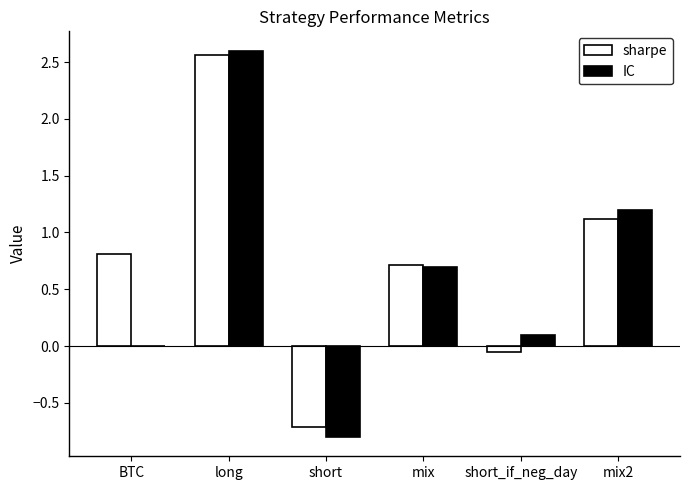

At which label does sharpe reach its peak?

long